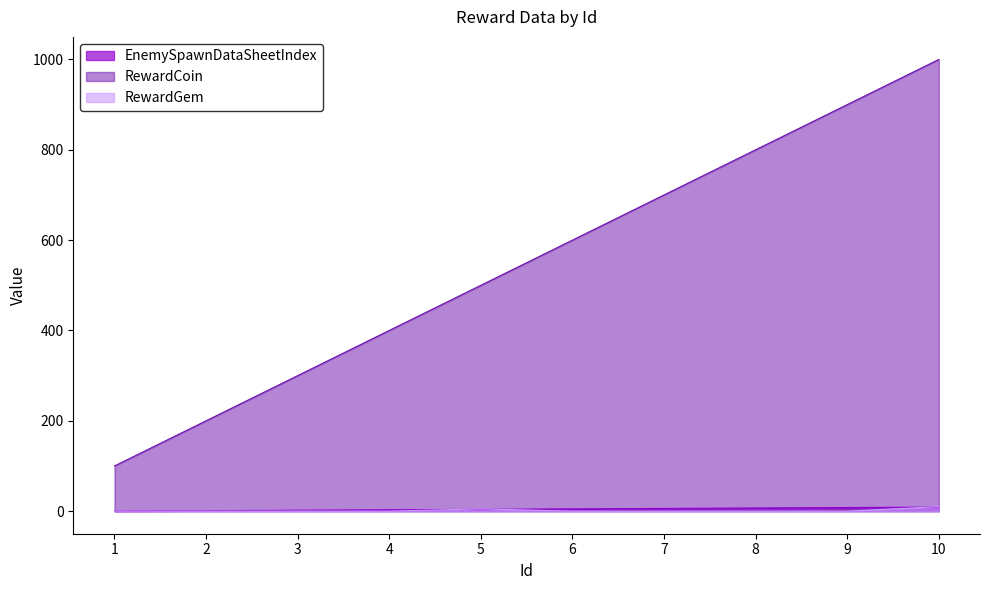

Is it true that RewardGem equals 10 at 10?

True